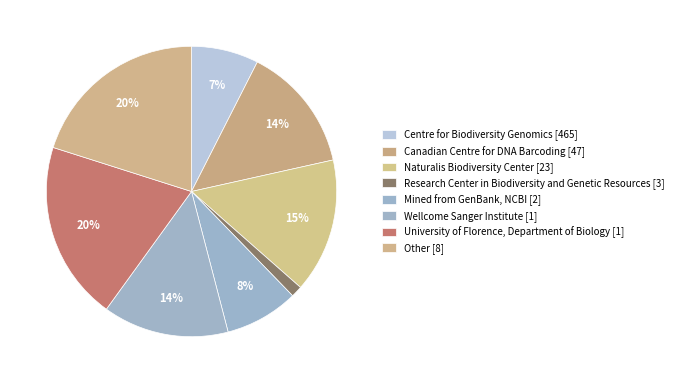

To the nearest percent, what is the average slice percentage?

12%